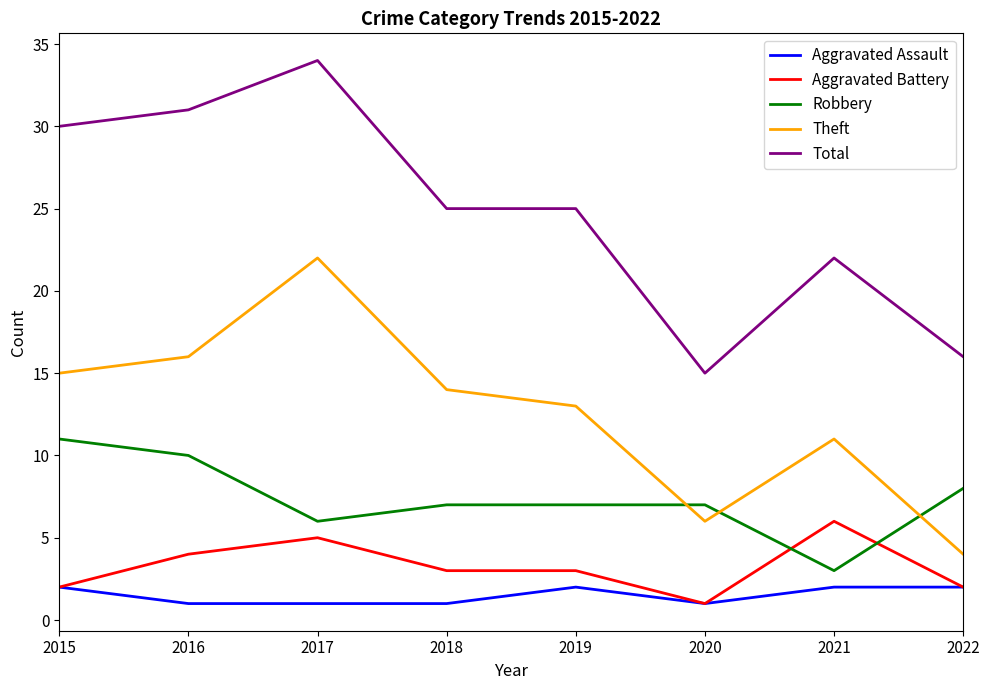

True or false: Aggravated Battery has more than 0 points higher than both neighbors.

True